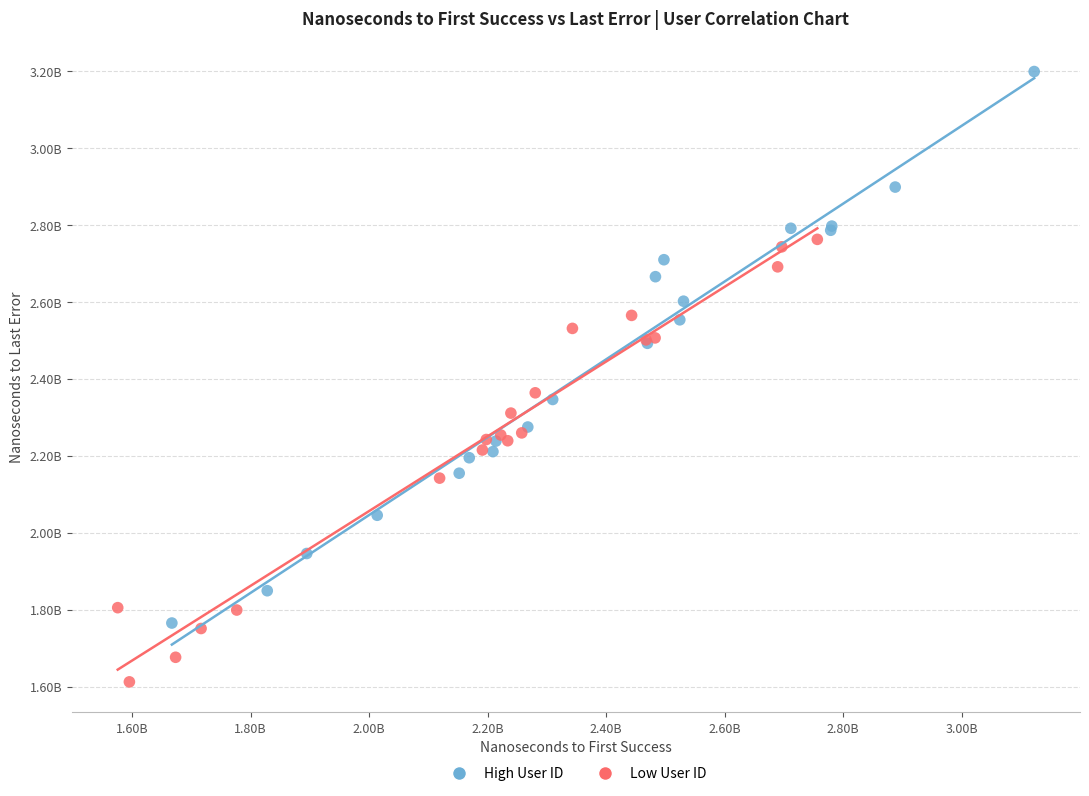

What are all the series names shown in the legend?

High User ID, Low User ID